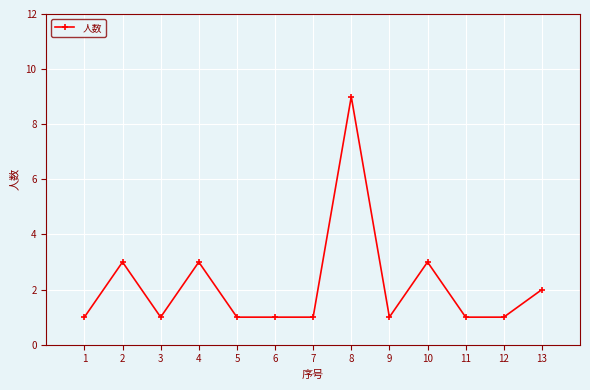

Approximately how many times larger is the value at 8 compared to 4?

3.0